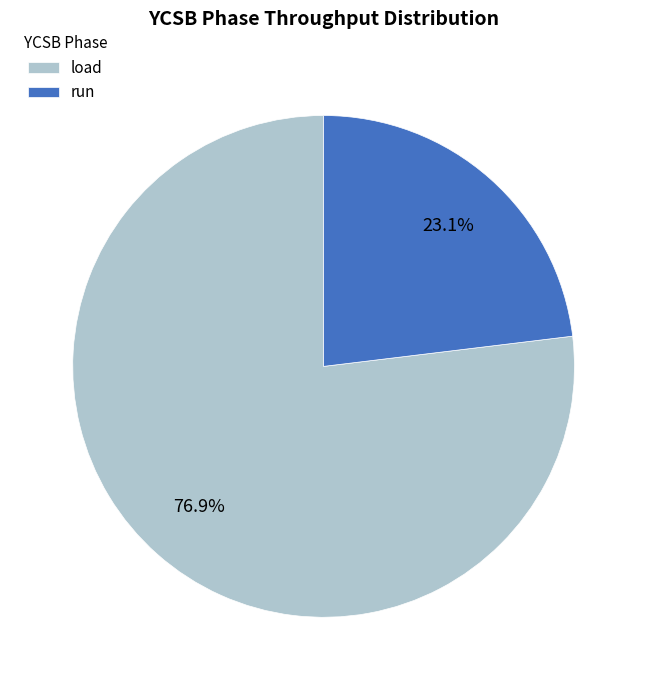

Which slice is the smallest?

run